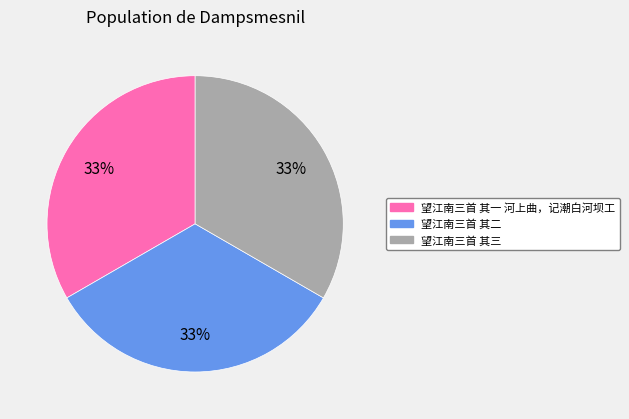

Is there any slice that represents more than half of the pie?

No